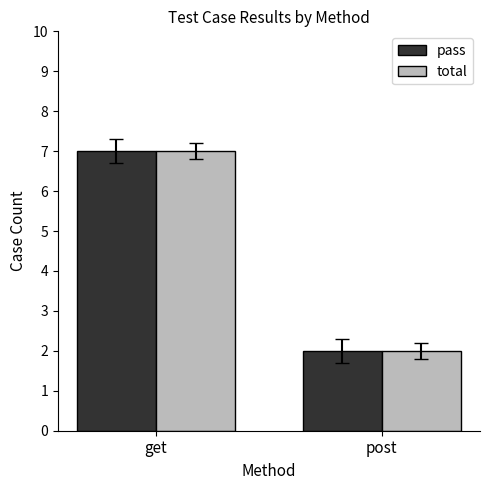

What is the smallest value displayed?

2